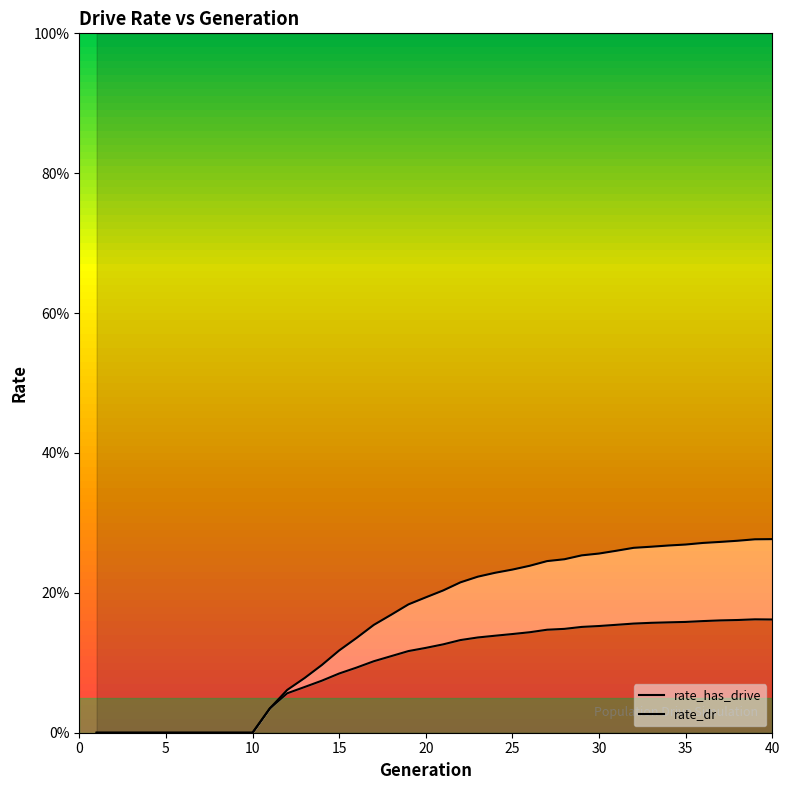

List the series in order of their overall mean, lowest first.

rate_dr, rate_has_drive